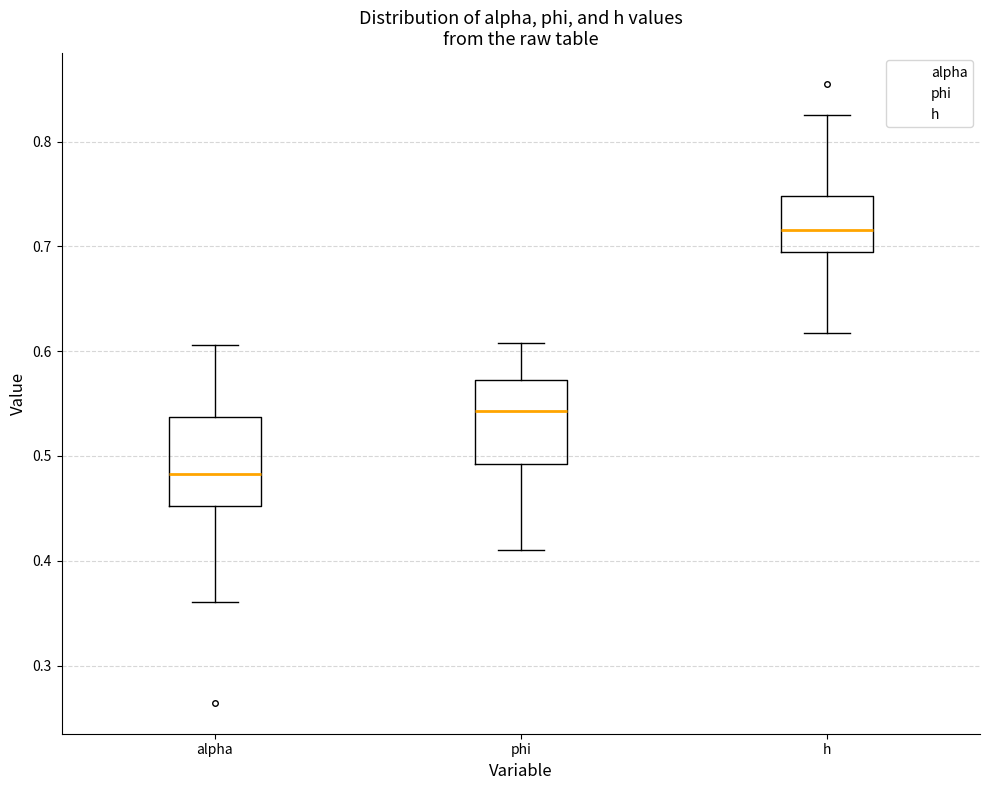

Reading left to right, transcribe this box plot: for each box, give where its median line is, the range the box spans, and where its two whiskers end, as read against the y-axis. The values are not printed on the chart, so give them approximately, as read against the axis.

alpha: median 0.48, box 0.45 to 0.54, whiskers 0.36 to 0.61
phi: median 0.54, box 0.49 to 0.57, whiskers 0.41 to 0.61
h: median 0.72, box 0.70 to 0.75, whiskers 0.62 to 0.83